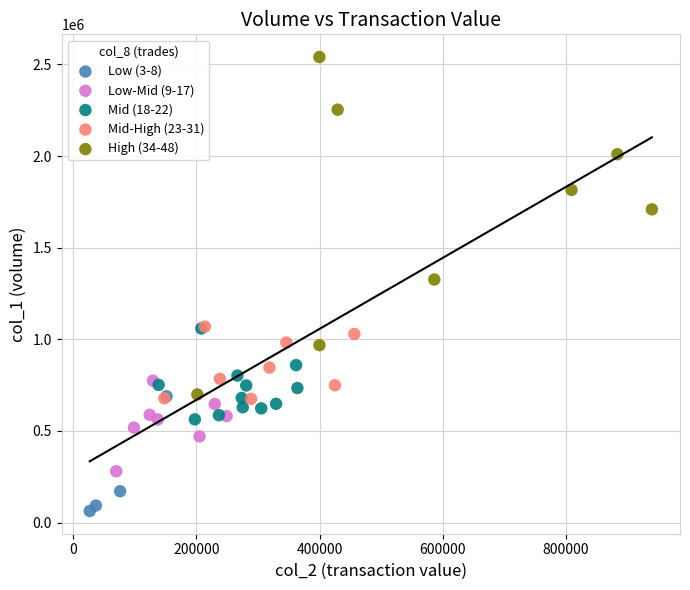

Which series reaches the minimum Y coordinate?

Low (3-8)